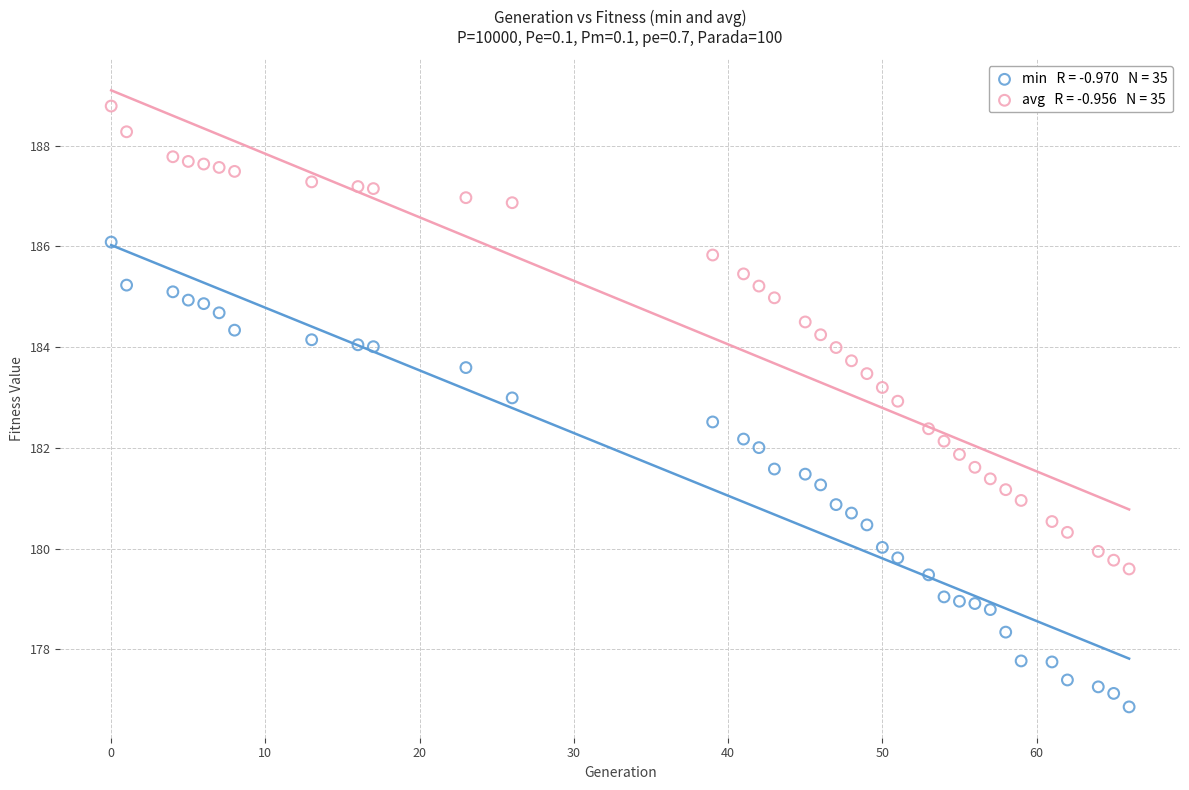

Across all data points, what is the range of X values (max minus min)?

66.0